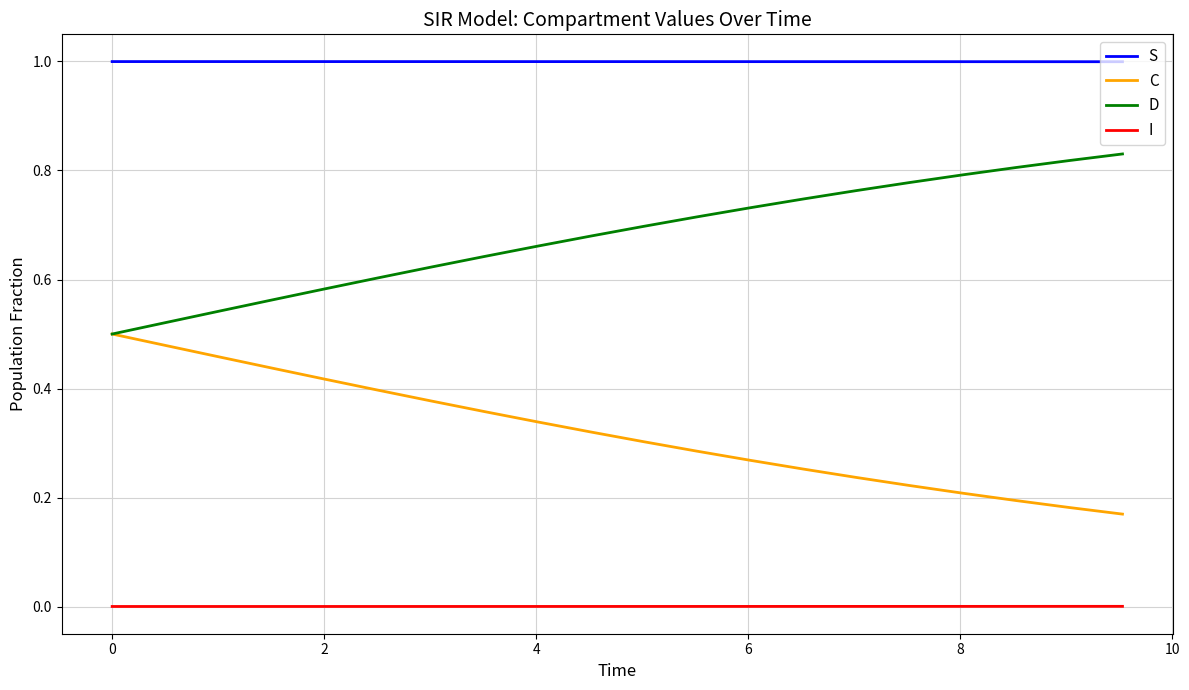

Rank the series by their average value, from highest to lowest.

S, D, C, I